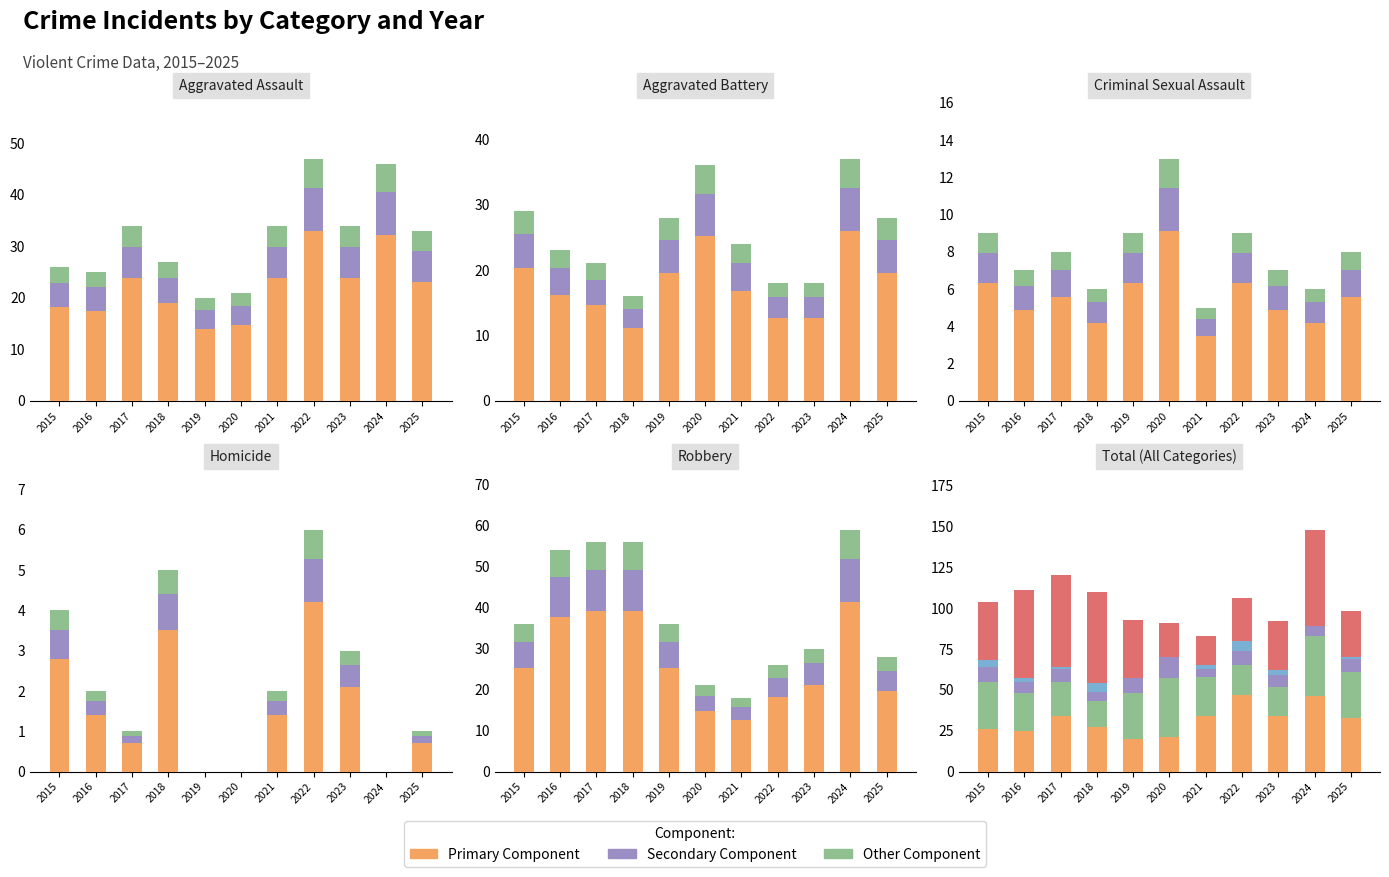

What is the approximate value of Aggravated Assault at 2021?

4.1